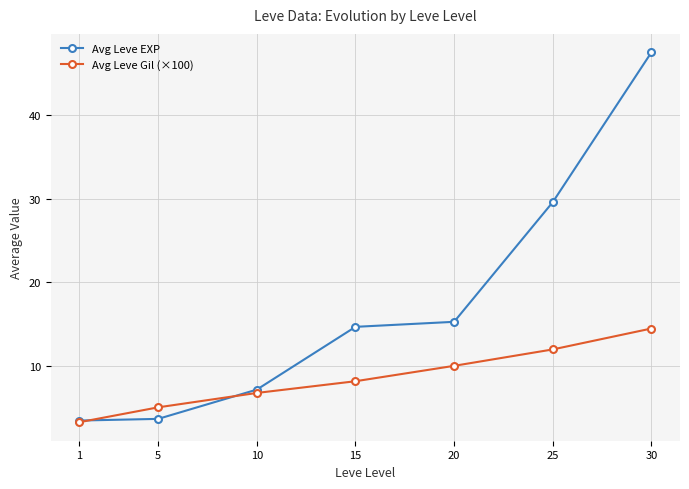

Rank the series at 5 from lowest to highest value.

Avg Leve EXP, Avg Leve Gil (×100)